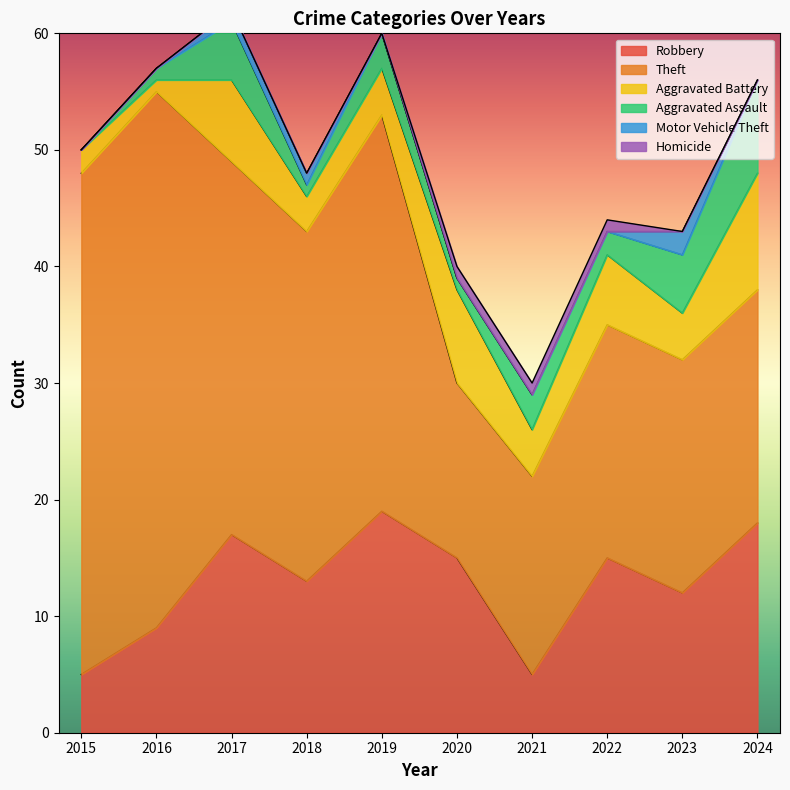

Between 2020 and 2021, which is larger?

2020